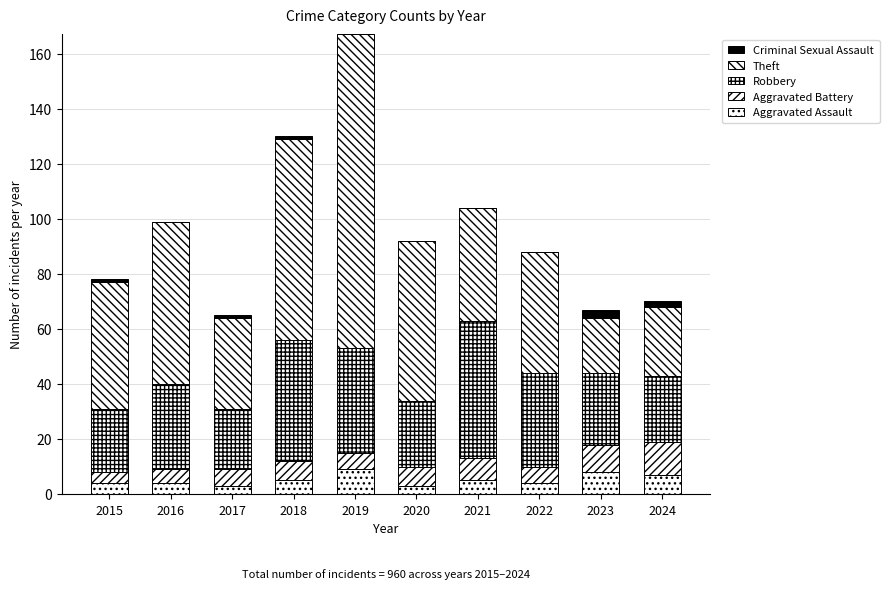

Where is Criminal Sexual Assault nearest to the value 1?

2015